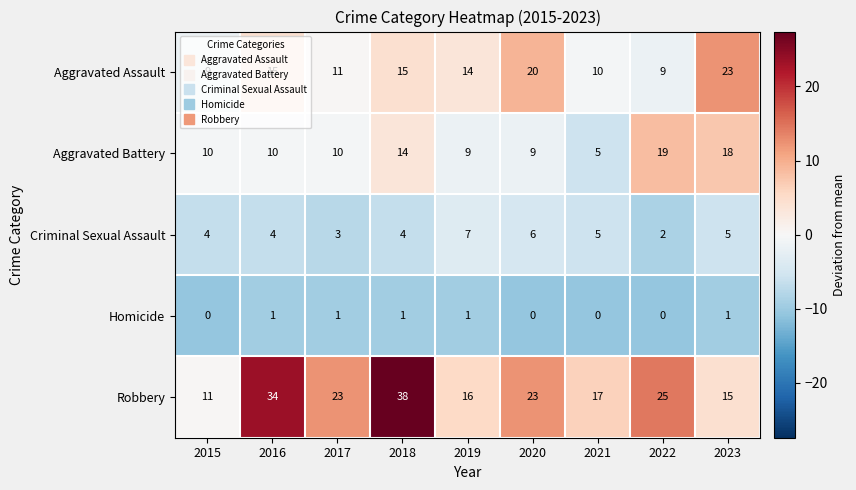

What is the total value across all series at 2022?

55